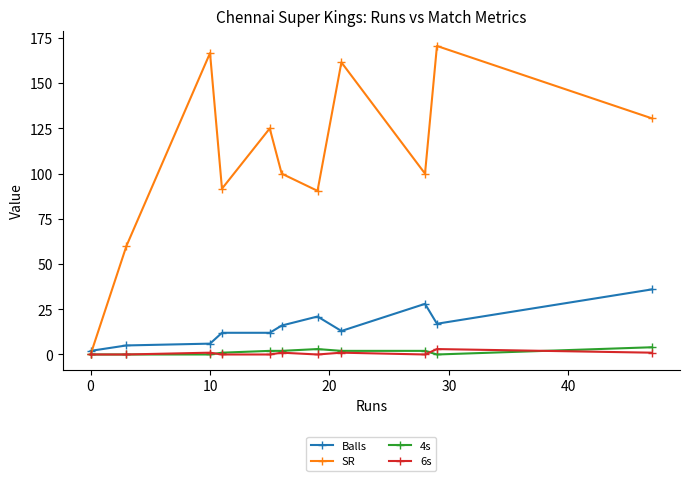

At how many categories does at least one series exceed 136?

3